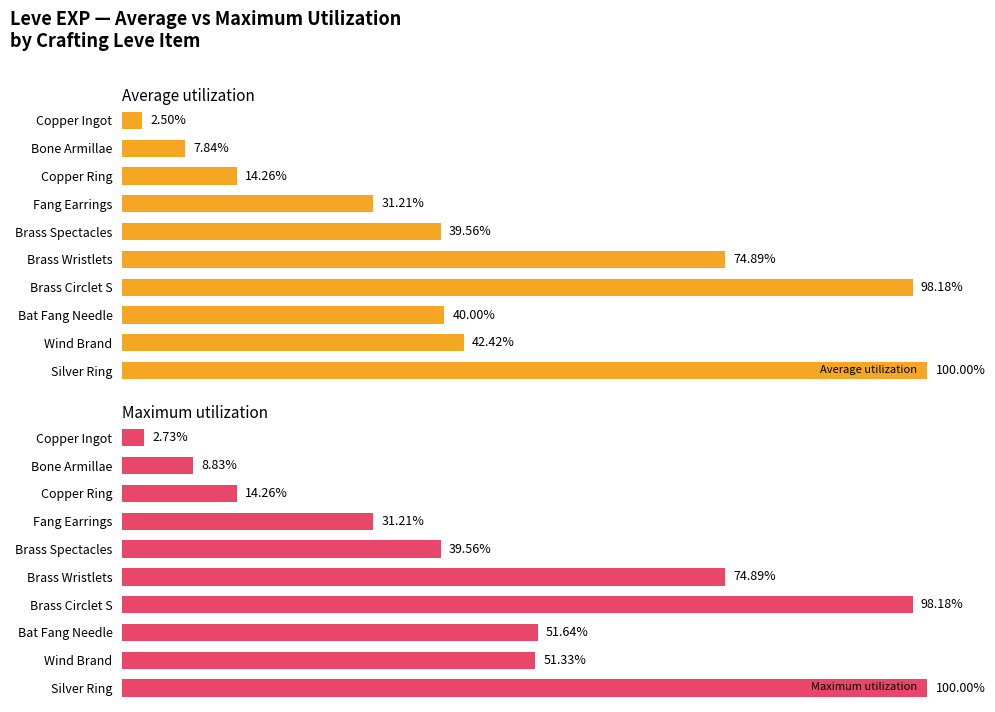

What is the maximum value for Average utilization?

100.0